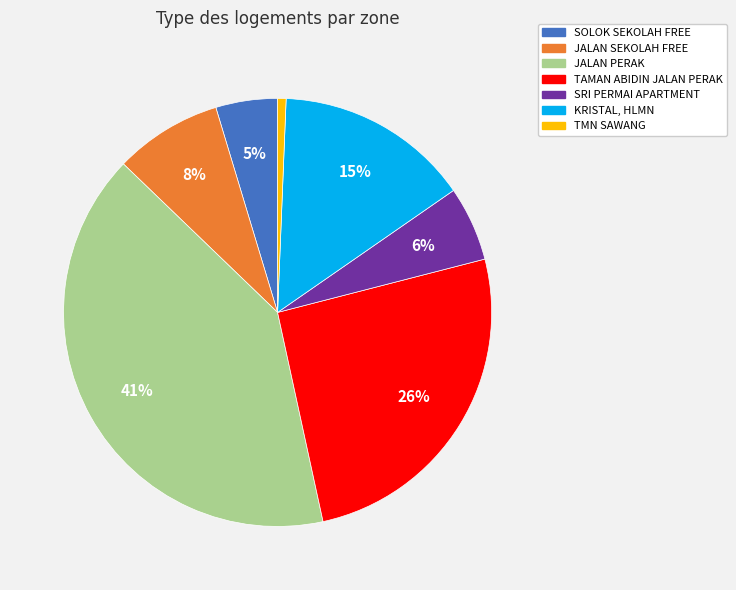

Is there any slice that represents more than half of the pie?

No